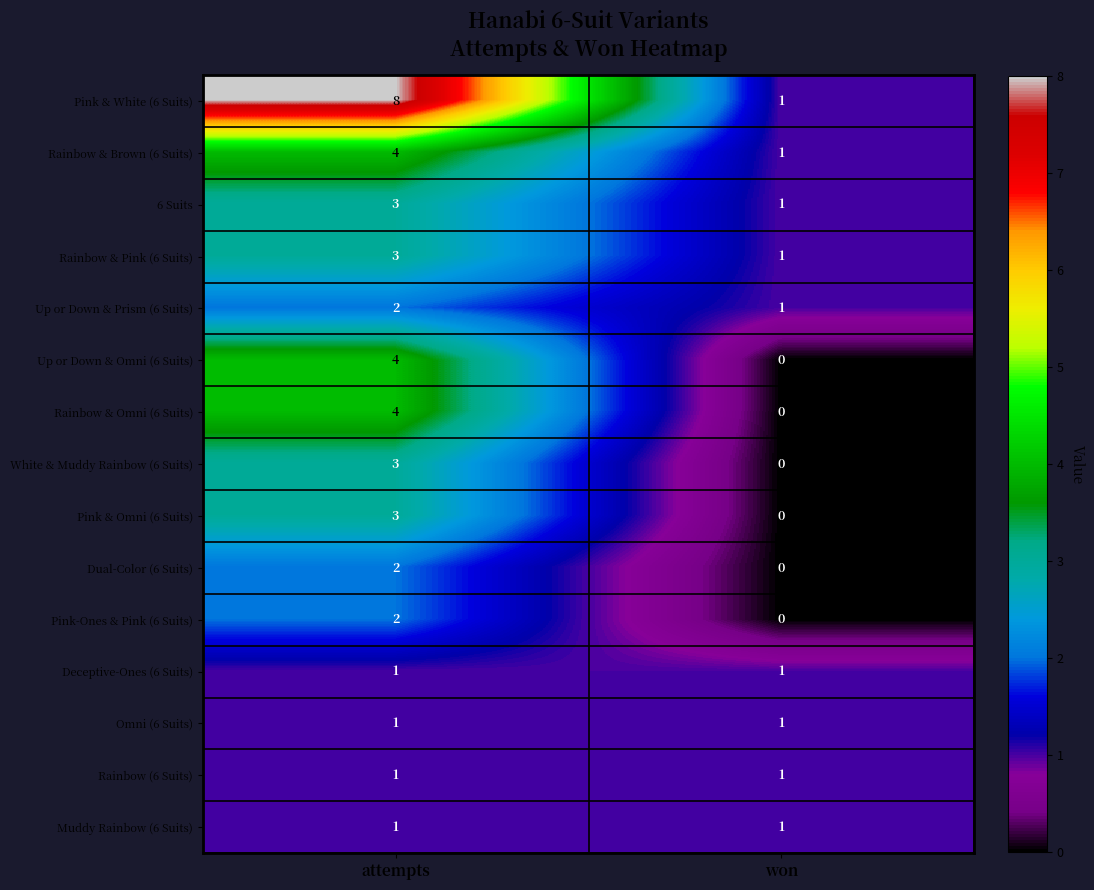

What is the difference between the maximum and minimum values in the Pink & White (6 Suits) series?

7